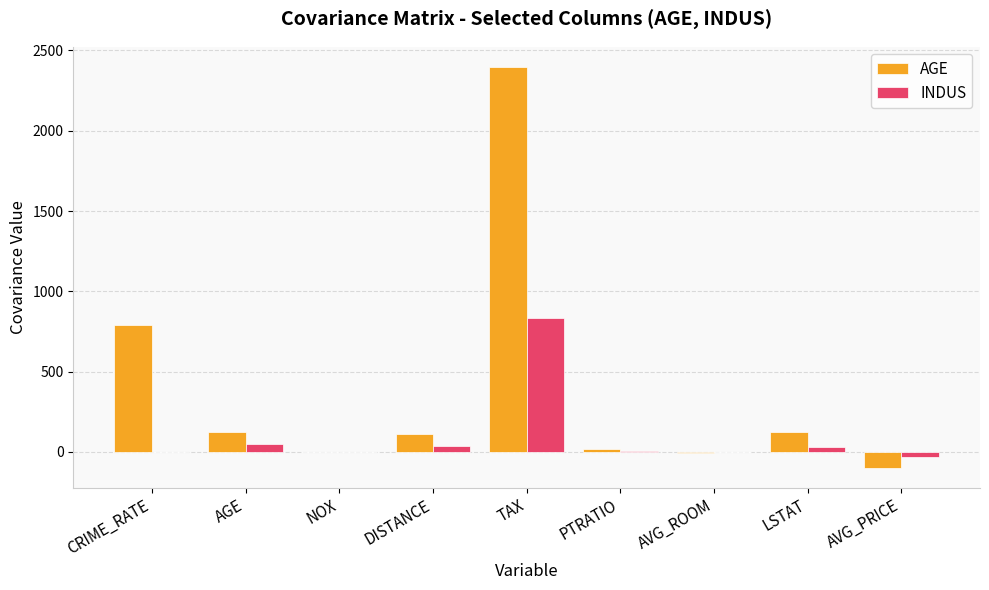

What is the total value across all series at PTRATIO?

21.6